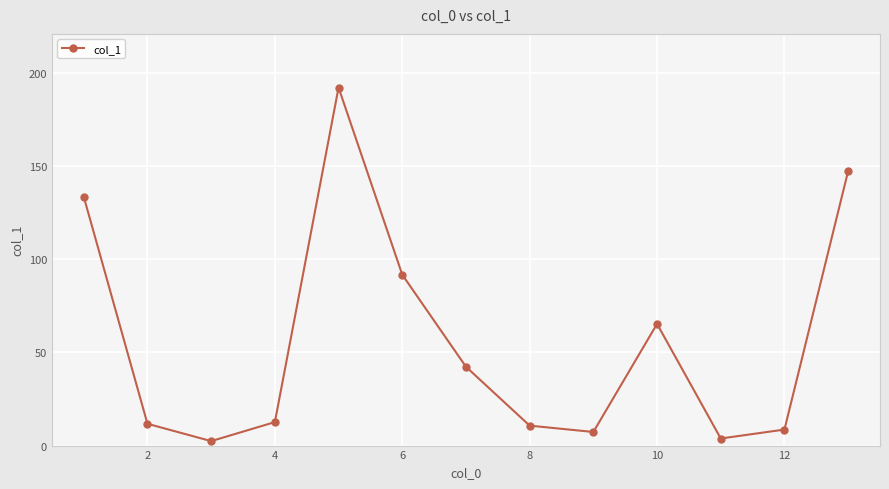

What is the sum of all values?

729.3